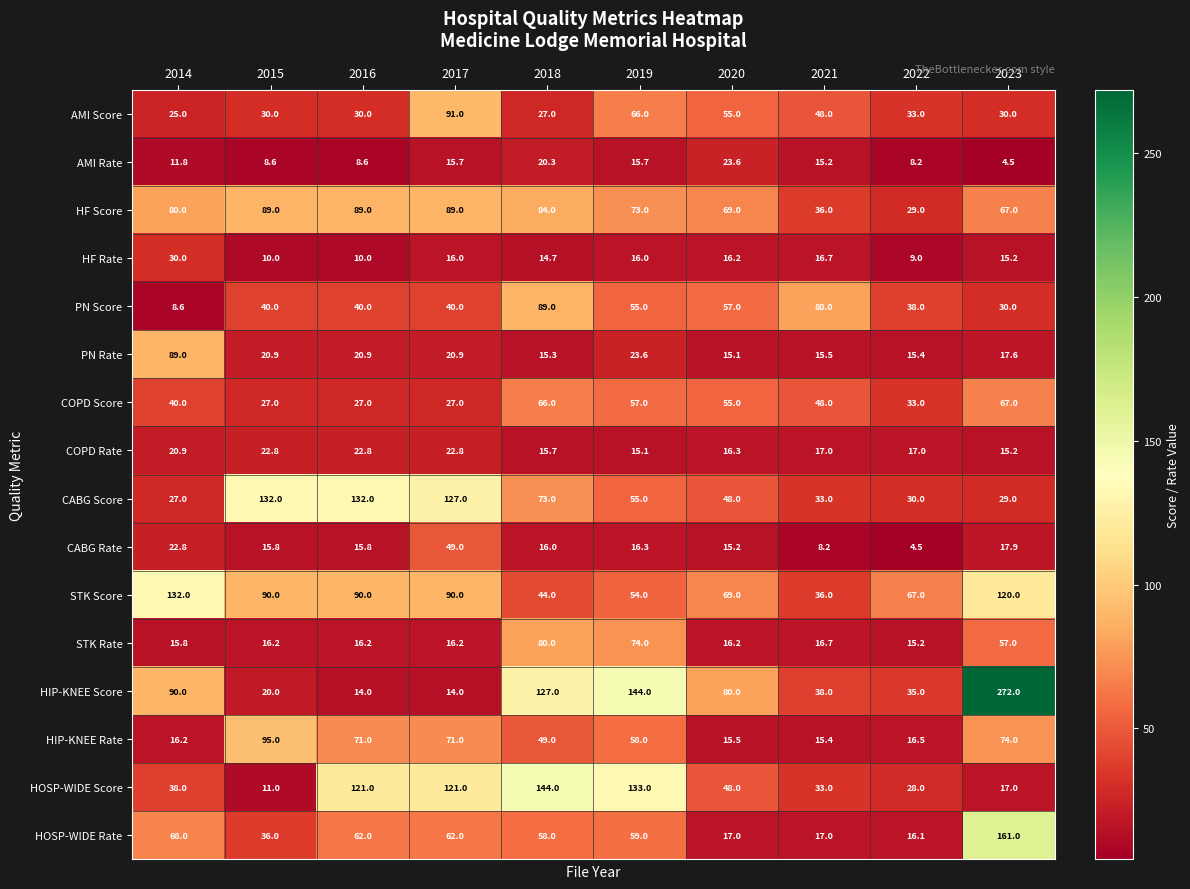

At 2014, list the series in order from largest to smallest.

STK Score, HIP-KNEE Score, PN Rate, HF Score, HOSP-WIDE Rate, COPD Score, HOSP-WIDE Score, HF Rate, CABG Score, AMI Score, CABG Rate, COPD Rate, HIP-KNEE Rate, STK Rate, AMI Rate, PN Score